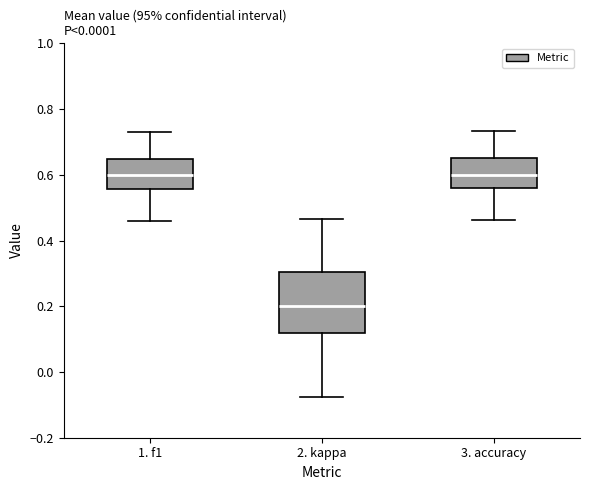

Where does the median line of the box for 3. accuracy sit on the y-axis? The values are not printed on the chart, so give them approximately, as read against the axis.

0.60